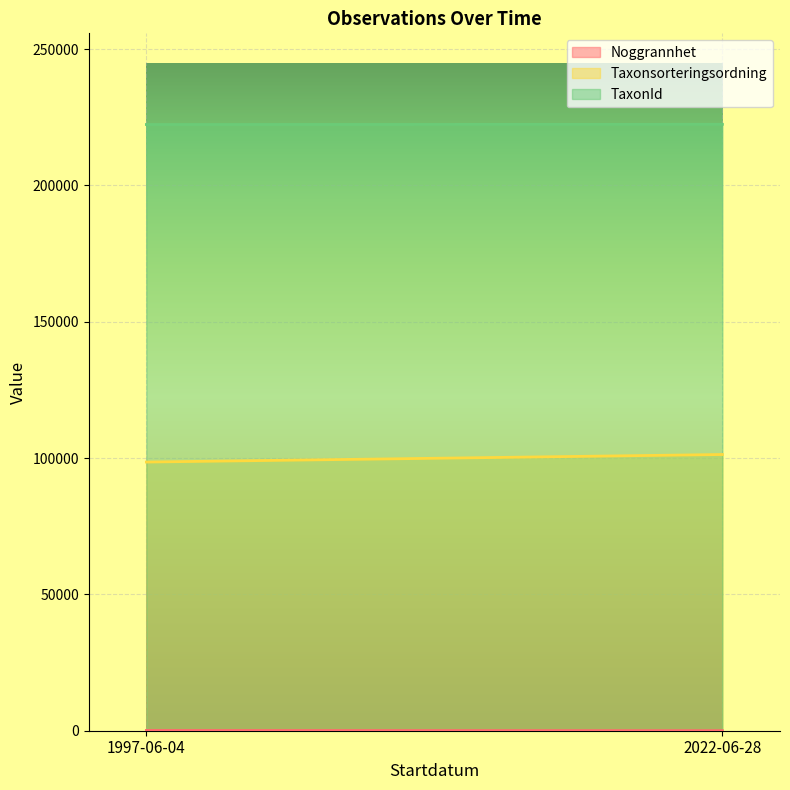

Between 2022-06-28 and 2022-06-28, which is larger?

2022-06-28